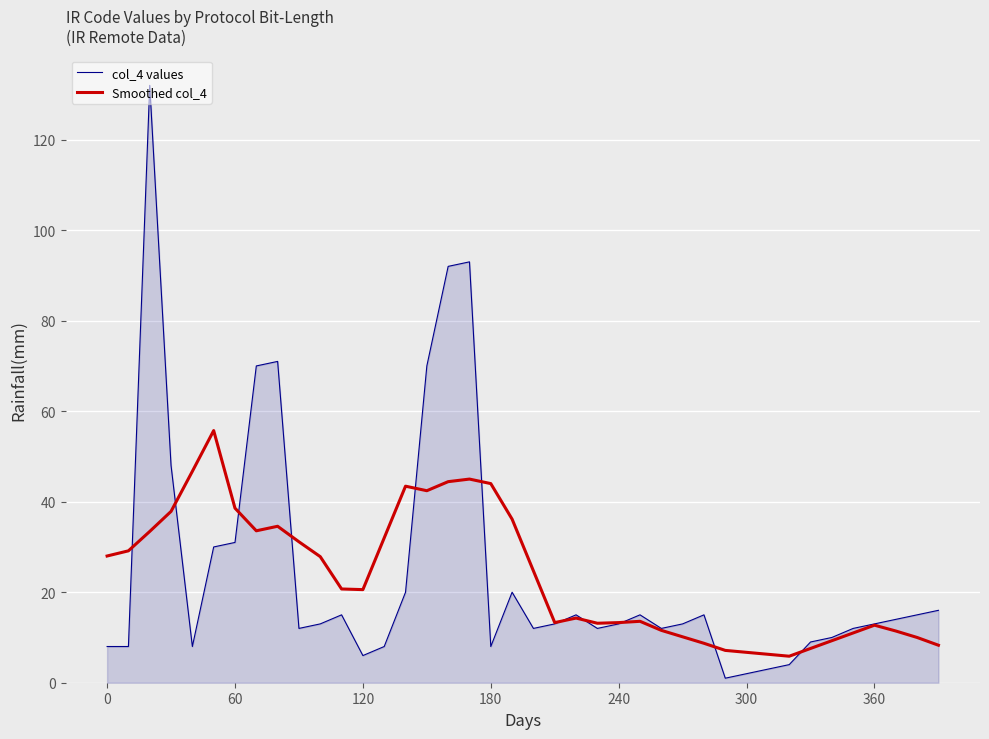

What is the greatest value displayed?

132.0